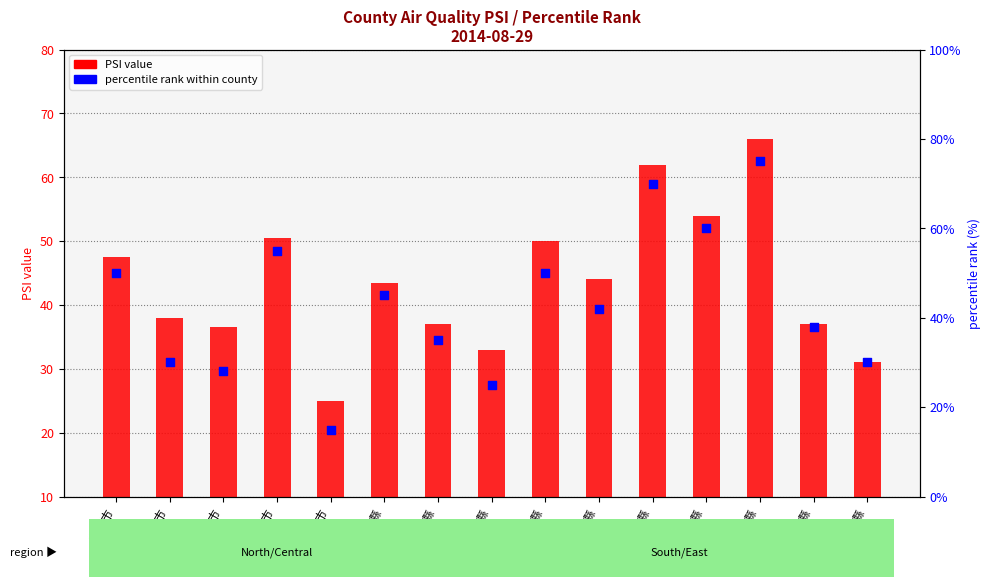

At which category is the sum across all series the highest?

雲林縣